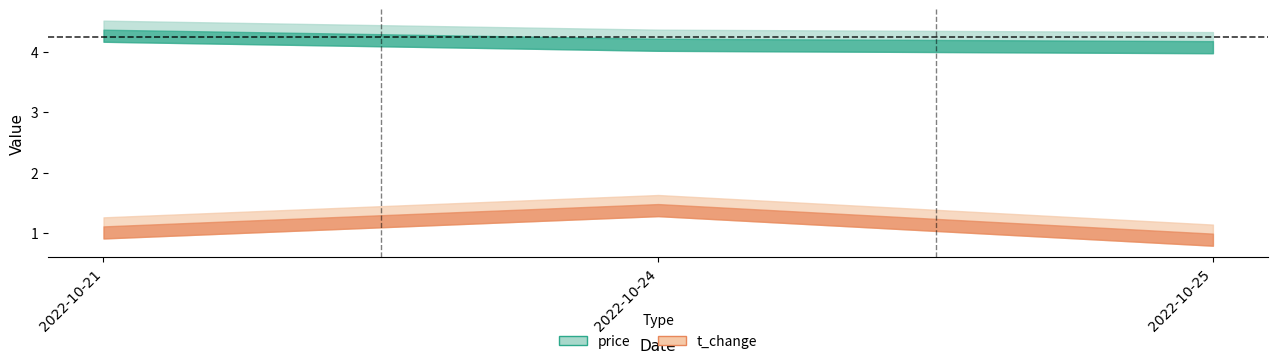

Which category has the lowest value across all series?

2022-10-25